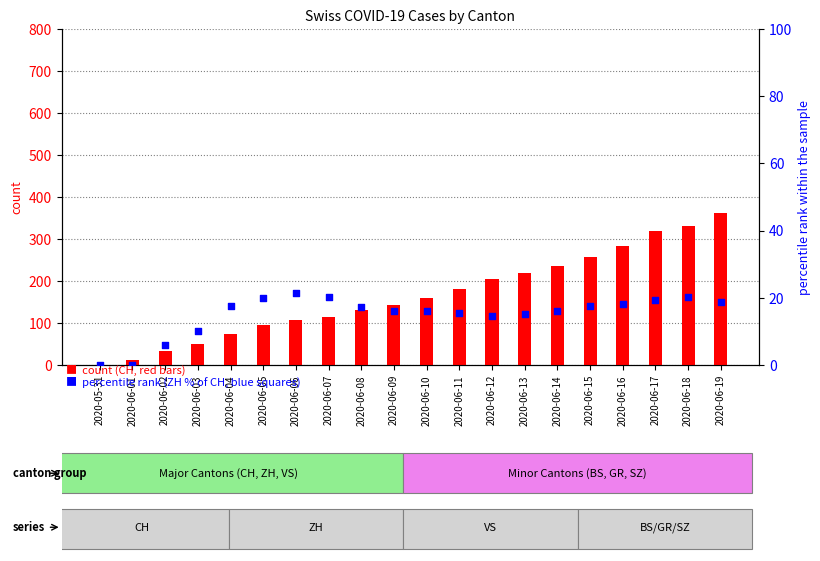

Which series reaches the minimum Y coordinate?

CH (count)